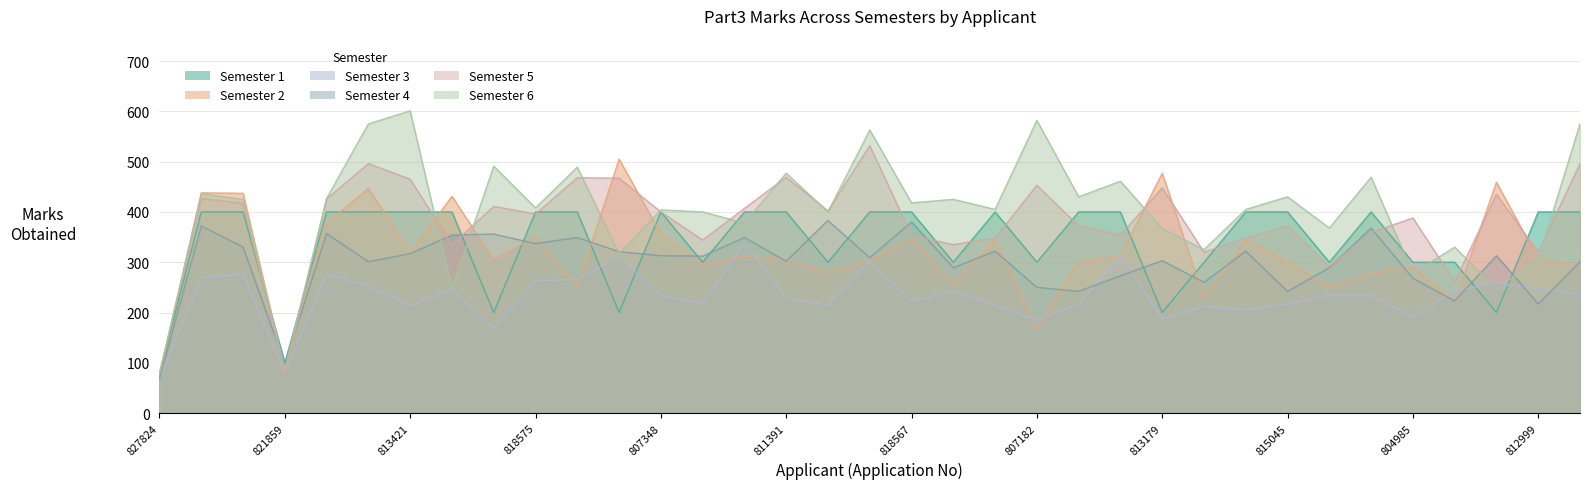

What is the label of the 3rd point from the left?

824793